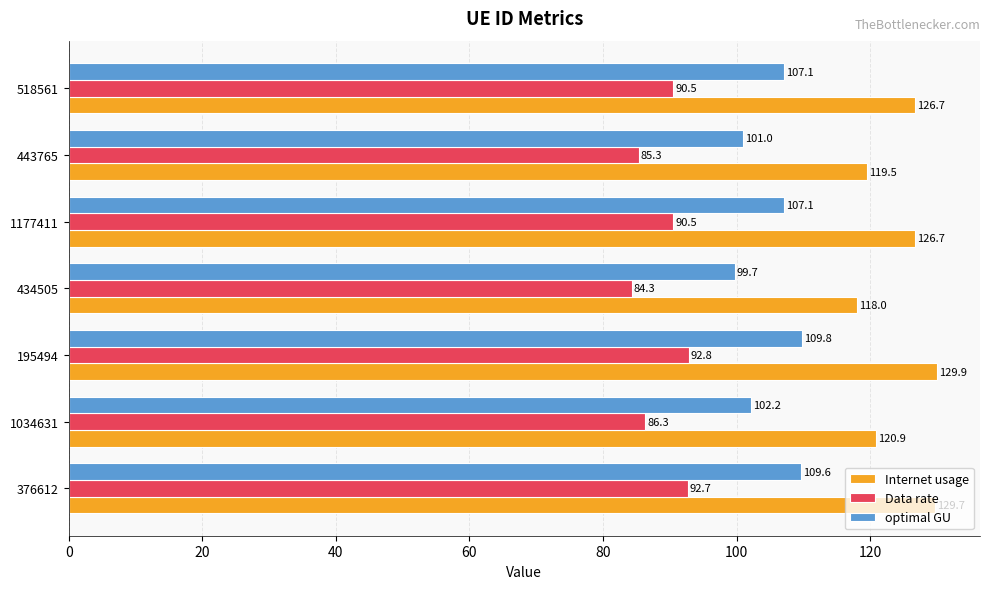

What is the maximum value shown in the chart?

129.9